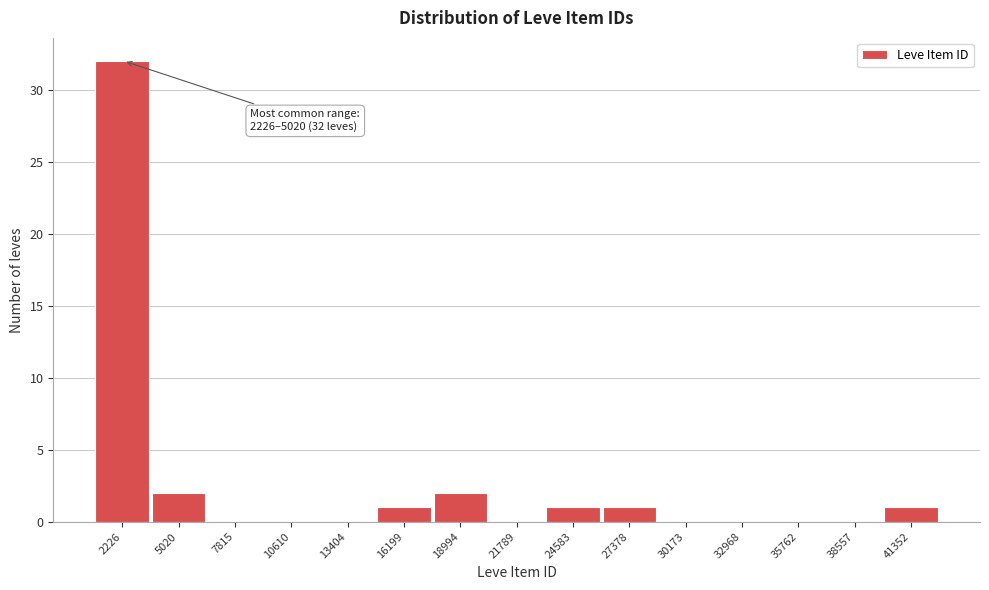

Reading right to left, transcribe all the data shown in this chart.

41352=1	38557=0	35762=0	32968=0	30173=0	27378=1	24583=1	21789=0	18994=2	16199=1	13404=0	10610=0	7815=0	5020=2	2226=32